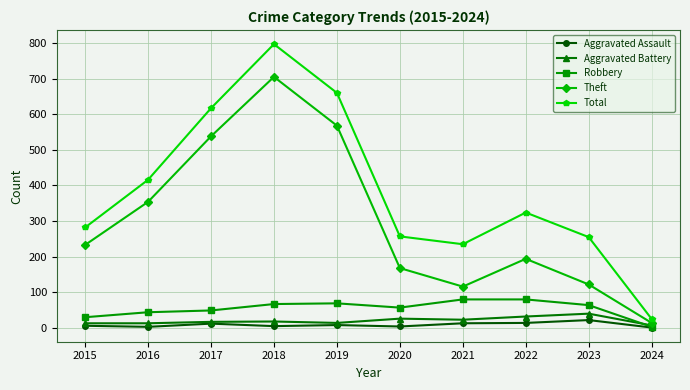

What is the spread (max minus min) of values at 2020?

253